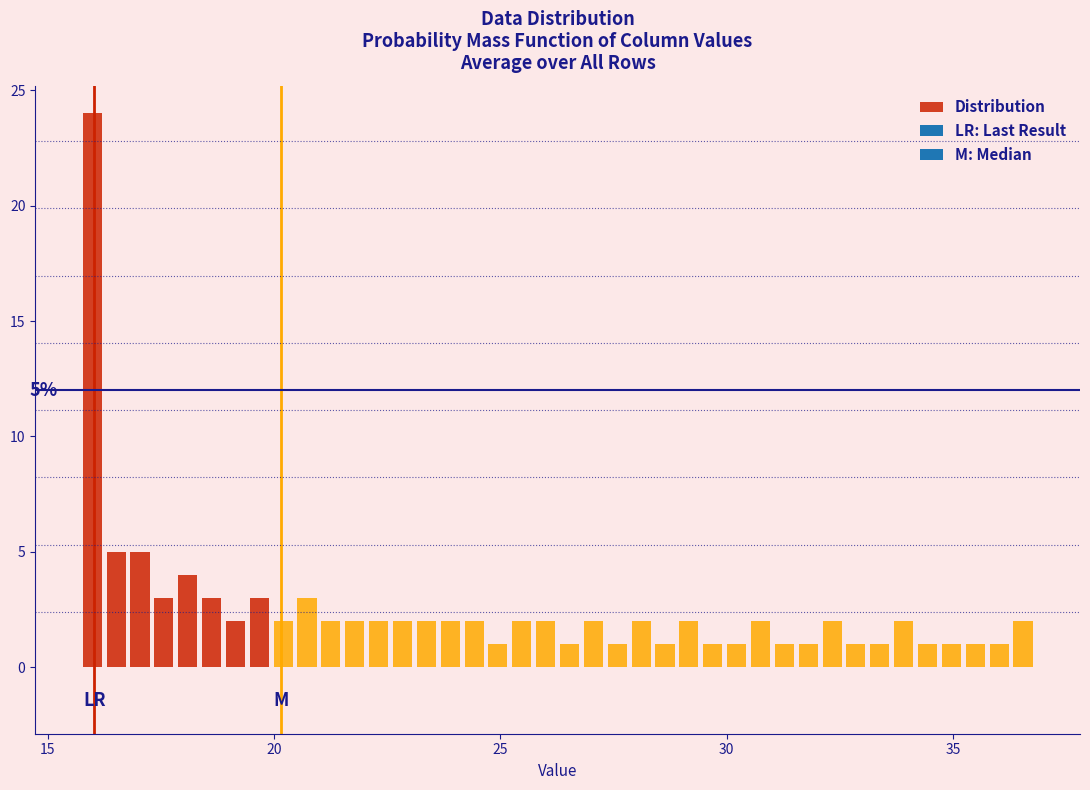

Around what value on the x-axis is the tallest bar? Give the approximate position of its centre, as read against the axis.

16.0